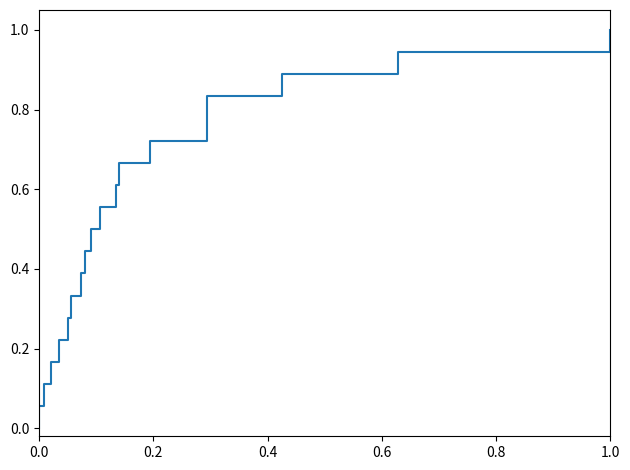

At which category does the chart reach its peak across all series?

1.0